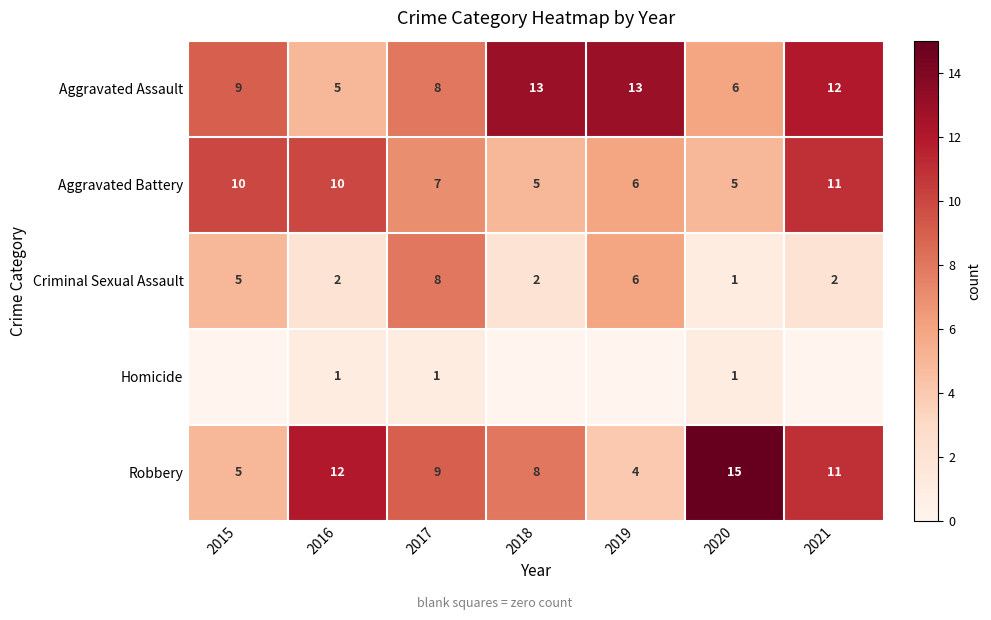

How many distinct data groups are displayed?

5